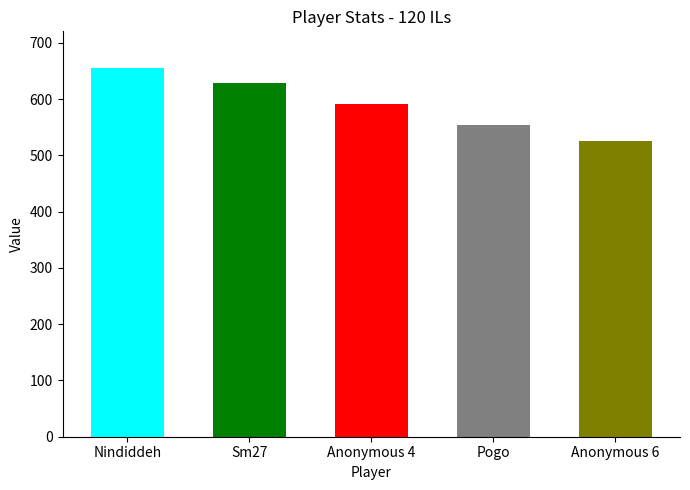

At which label is the value closest to 590?

Anonymous 4